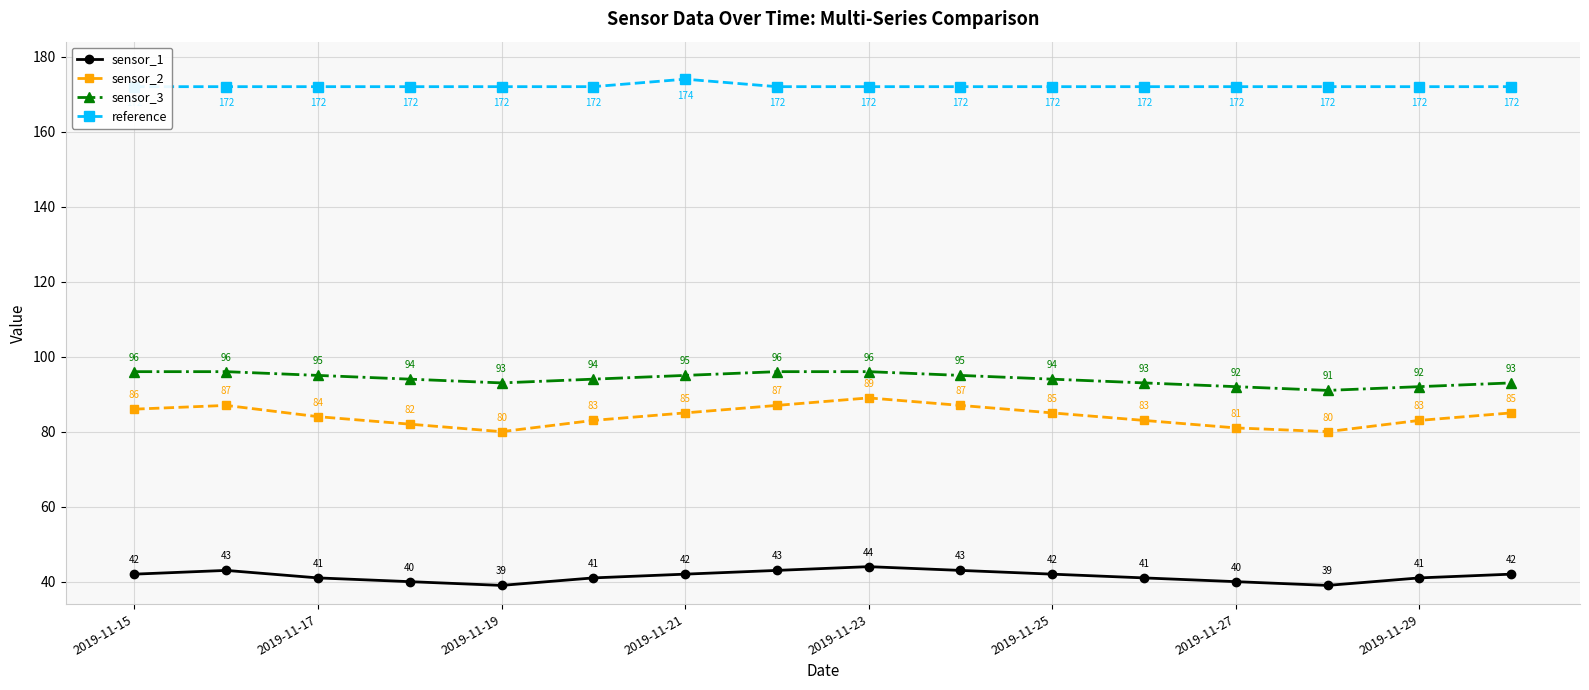

What is the maximum value for sensor_3?

96